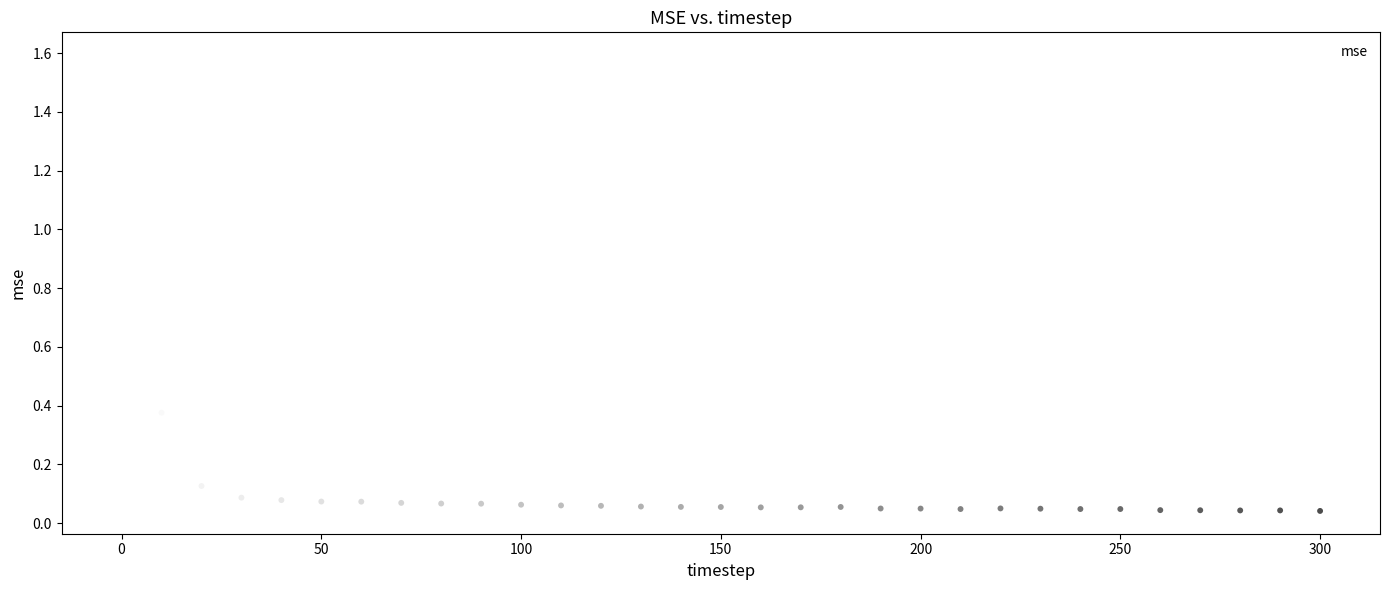

What is the range of X values (max minus min)?

300.0